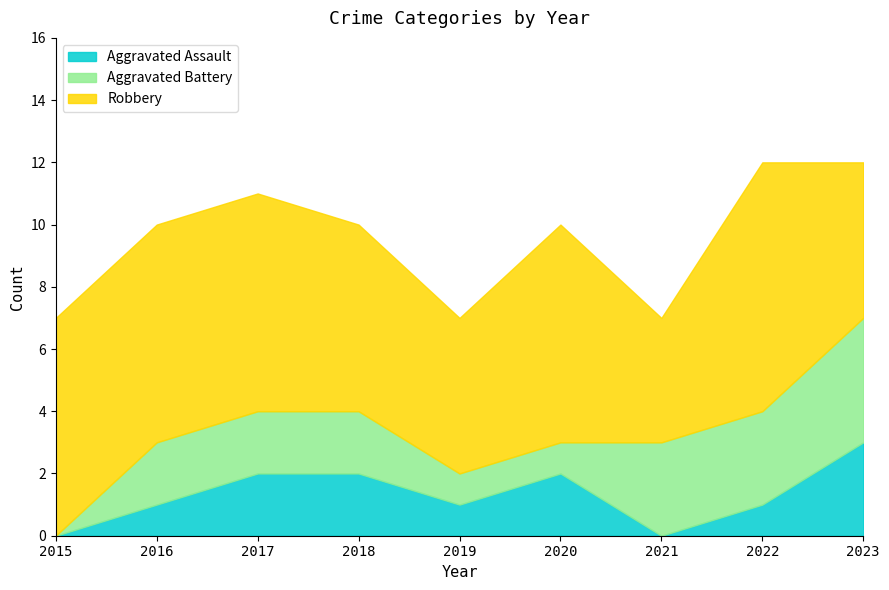

True or false: Robbery has more than 0 interior local peaks.

True